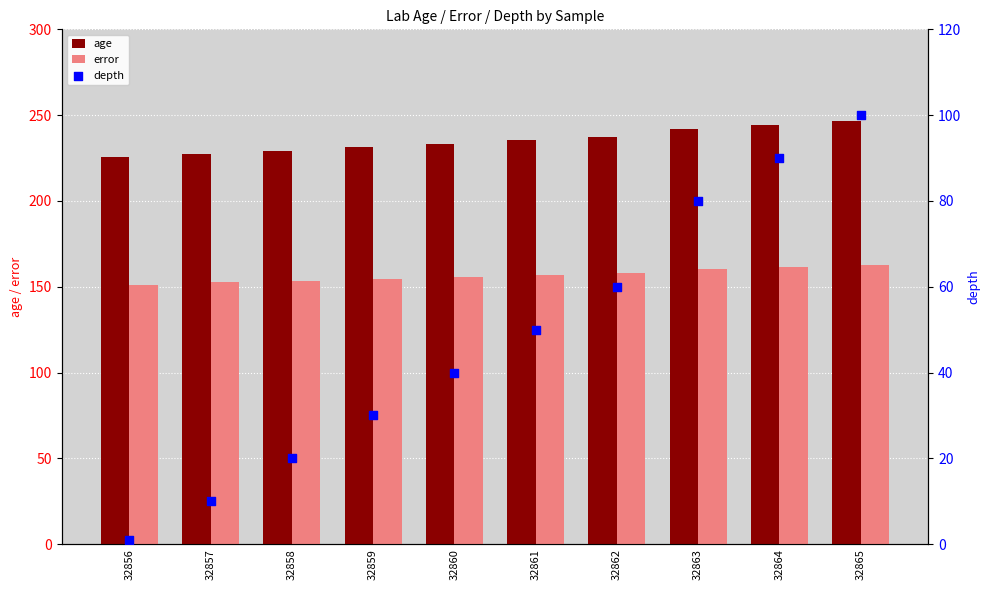

What is the total value across all series at 32861?

442.1